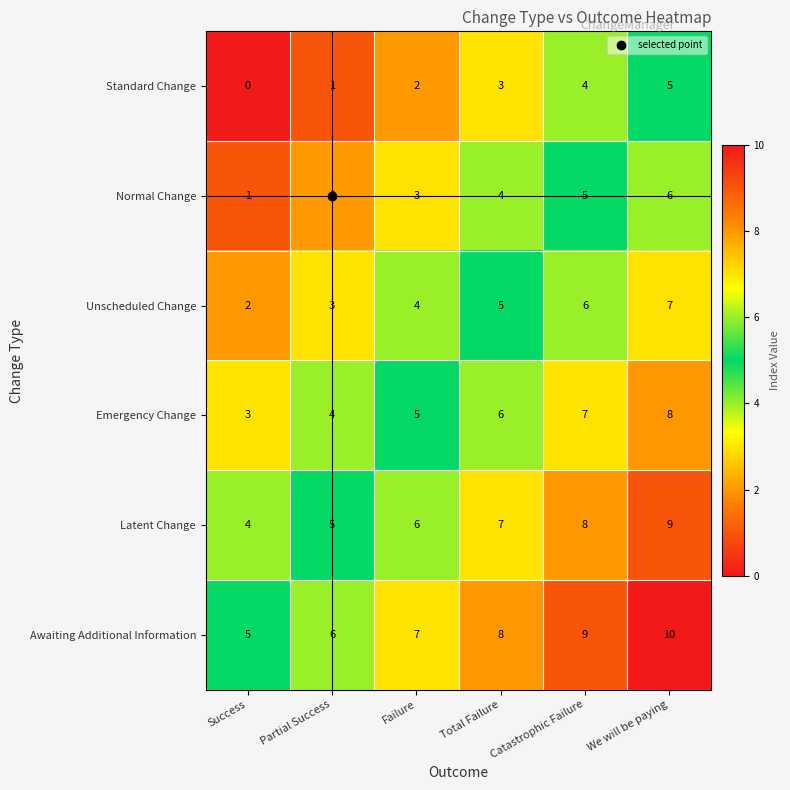

What is the sum of the Emergency Change values at We will be paying and Total Failure?

14